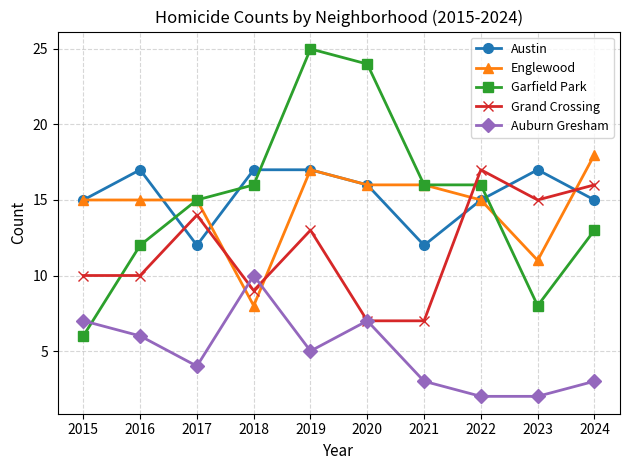

What is the difference between the maximum and minimum values in the Auburn Gresham series?

8